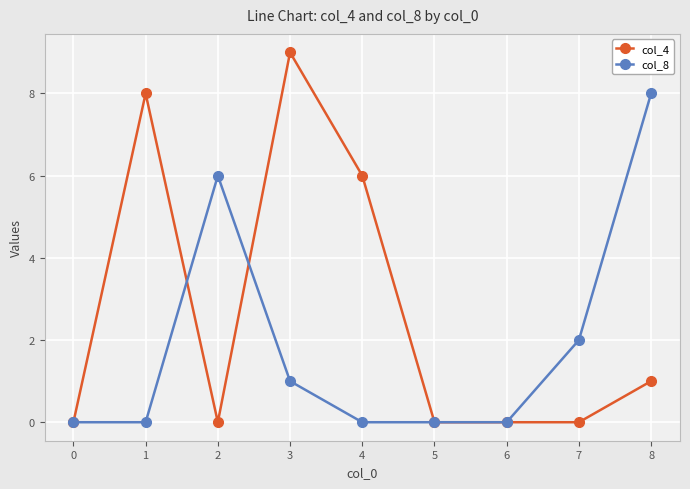

True or false: col_8 has more than 2 interior local peaks.

False